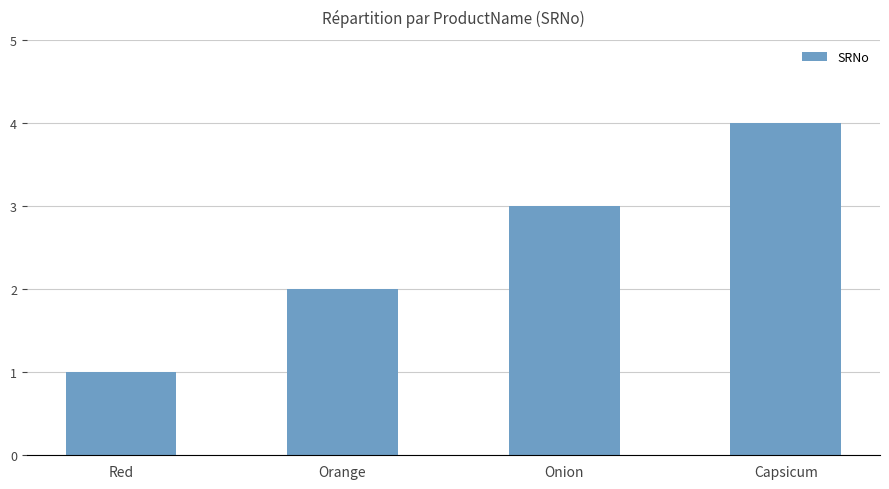

Count the number of data series in this chart.

1